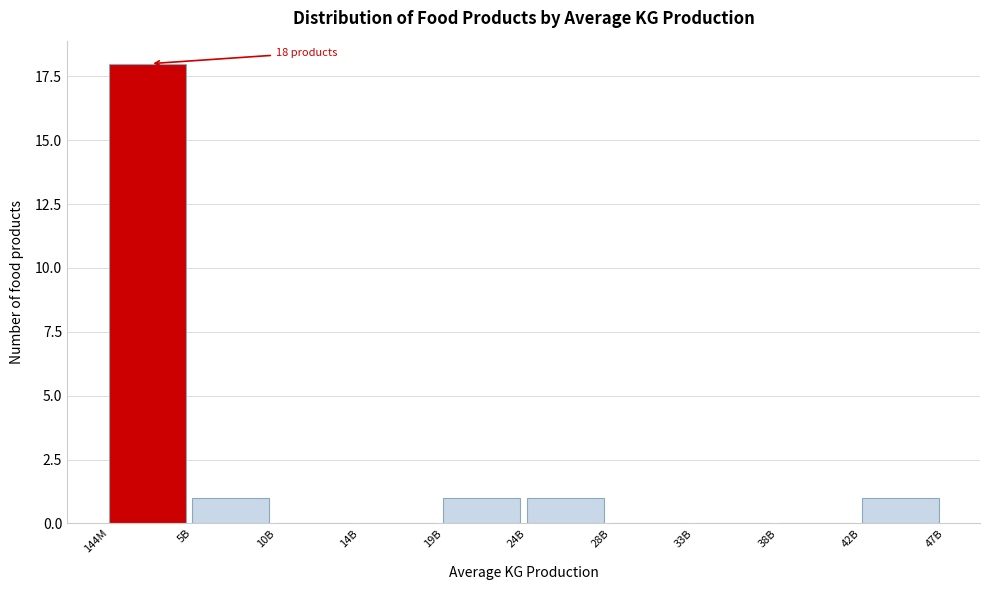

Reading left to right, transcribe all the data shown in this chart.

144M=18	5B=1	10B=0	14B=0	19B=1	24B=1	28B=0	33B=0	38B=0	42B=1